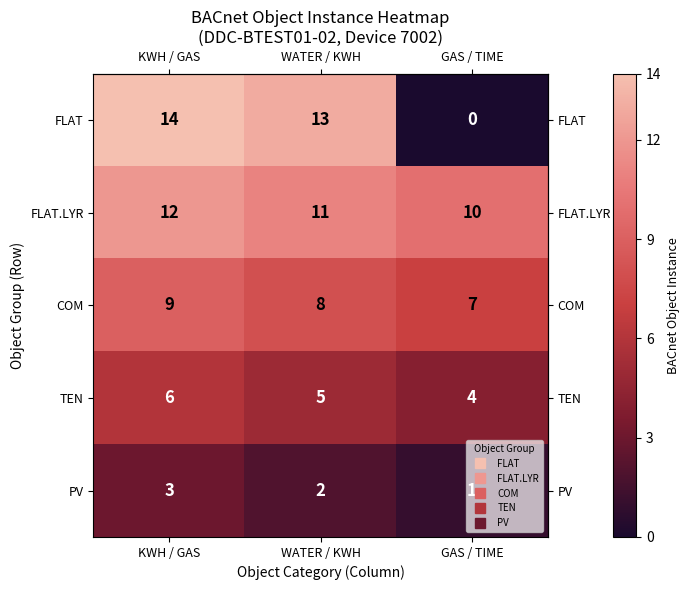

Count the PV values in the range 1 to 3.

3